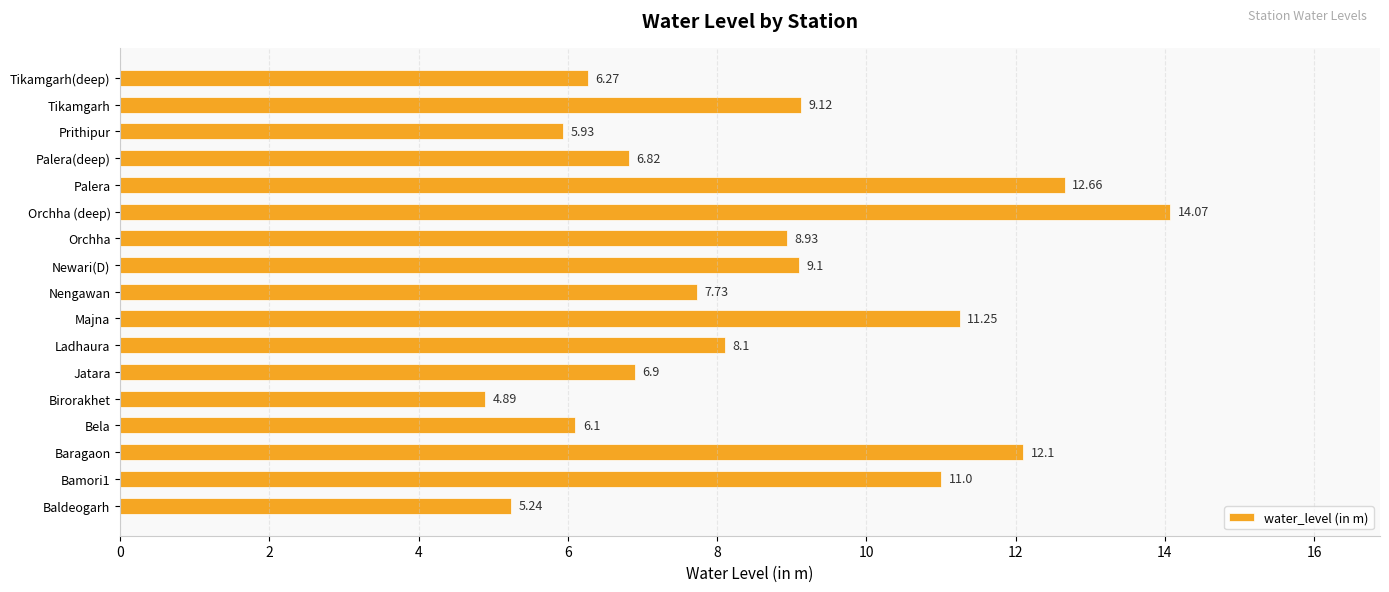

Which has a higher value, Nengawan or Orchha?

Orchha